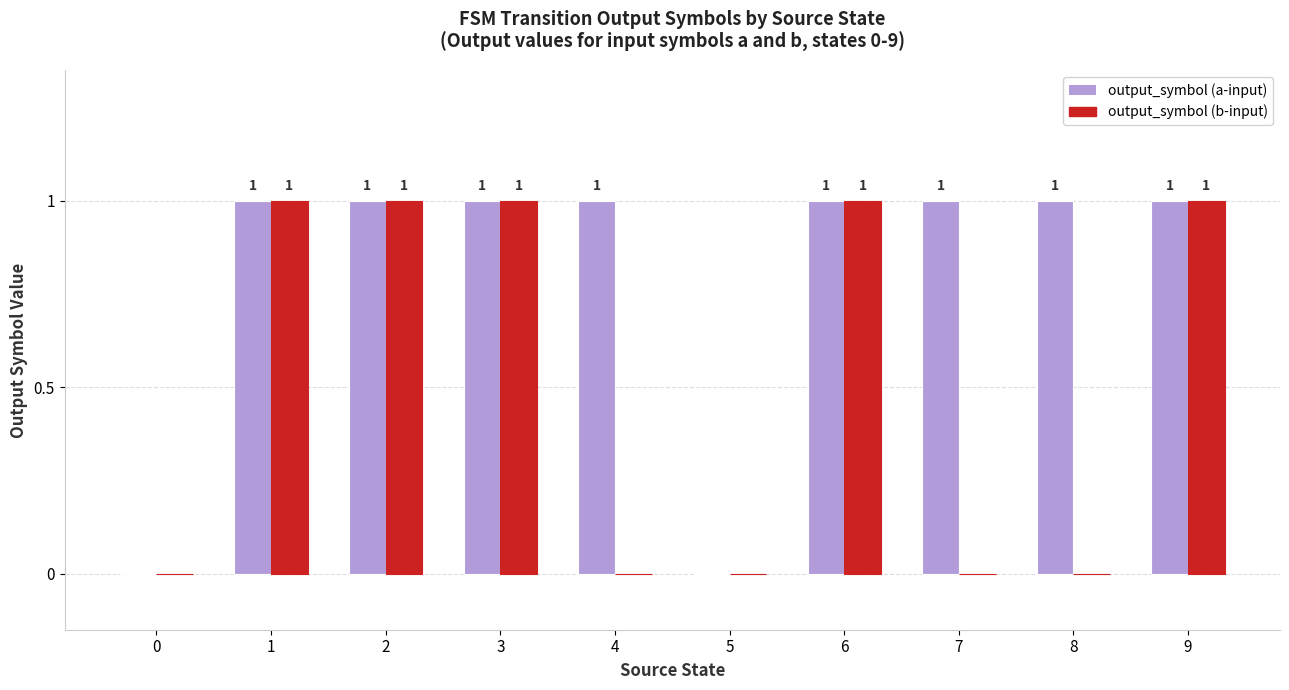

True or false: output_symbol (a-input) has a value of 1 at 2.

True